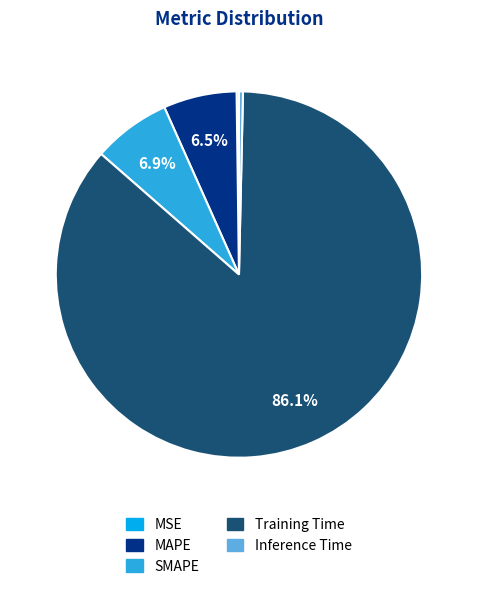

To the nearest percent, what is the average slice percentage?

20%